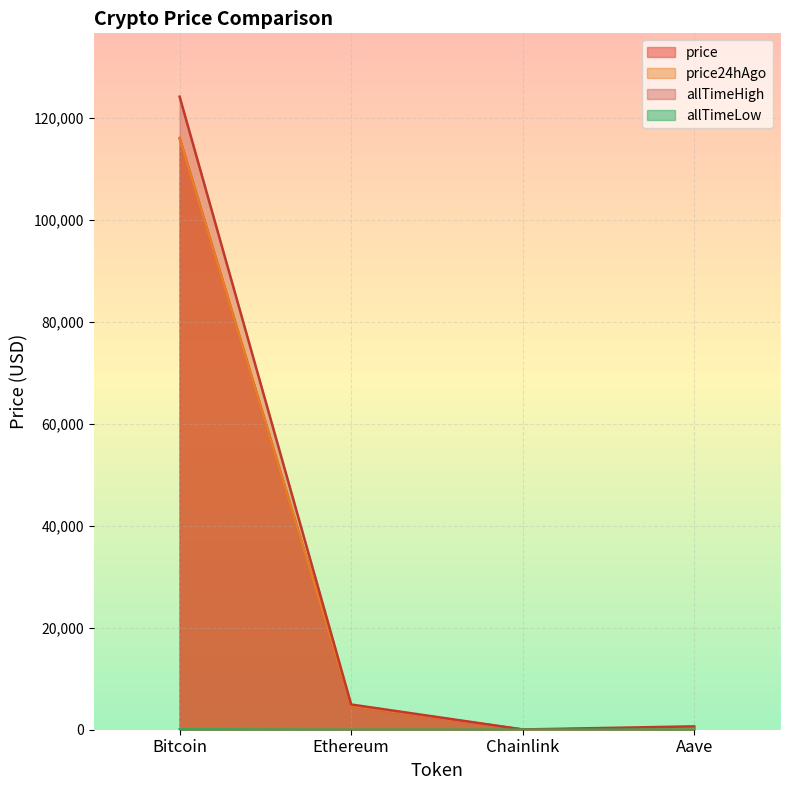

How many lines are shown in the chart?

4